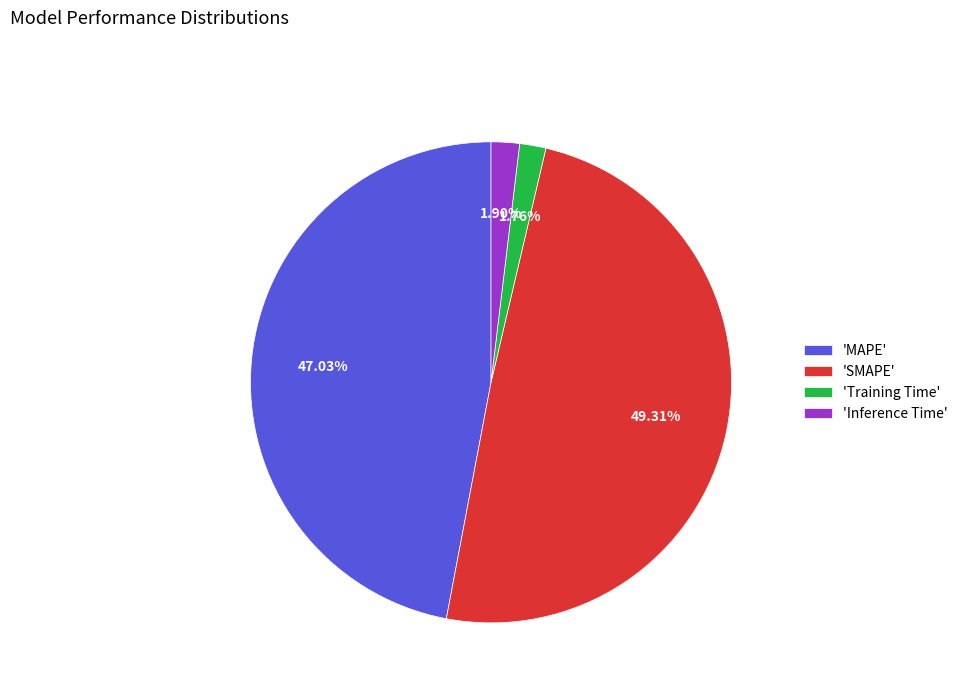

Does 'MAPE' represent more than half of the total?

No